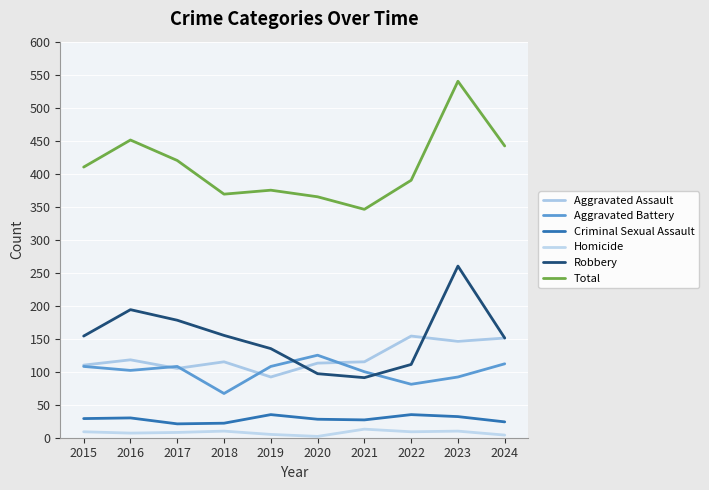

At 2024, list the series in order from largest to smallest.

Total, Aggravated Assault, Robbery, Aggravated Battery, Criminal Sexual Assault, Homicide